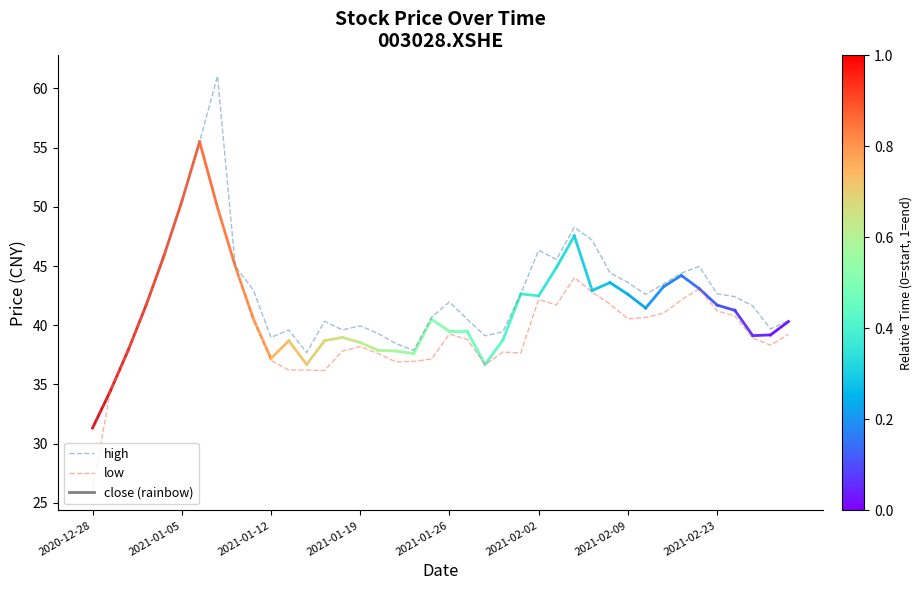

At how many categories does at least one series exceed 37?

38